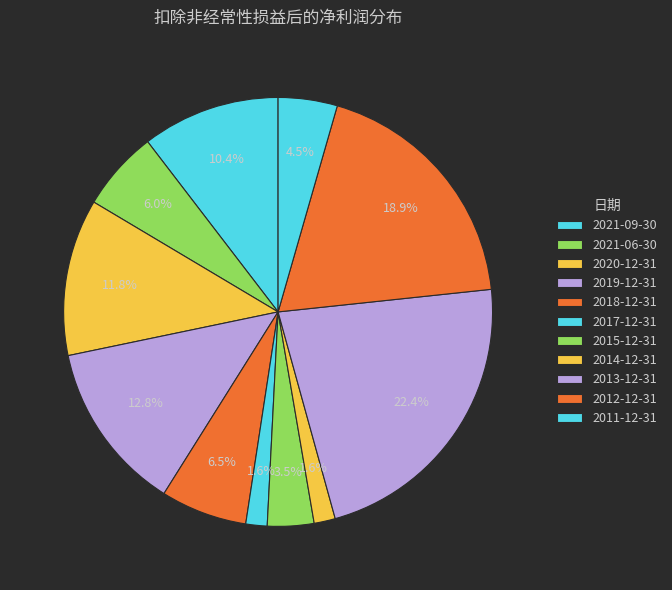

How many segments does this pie chart have?

11